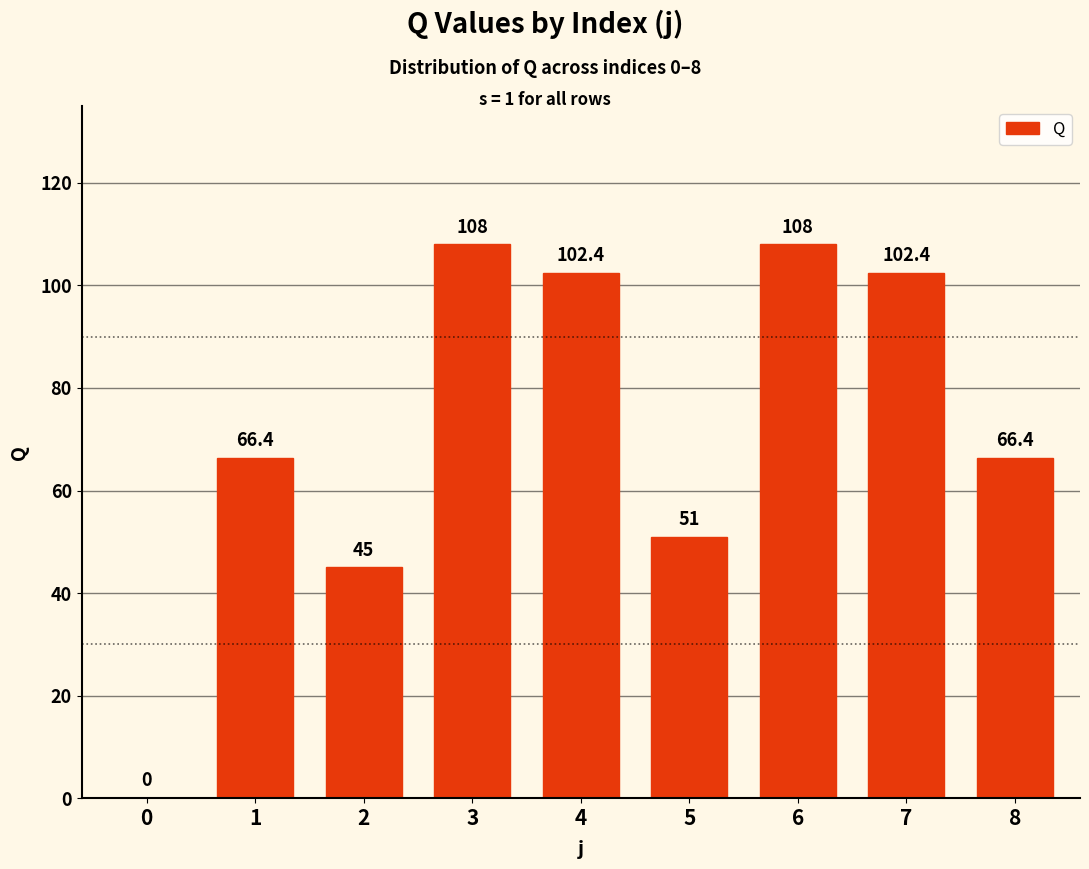

What is the greatest value displayed?

108.0